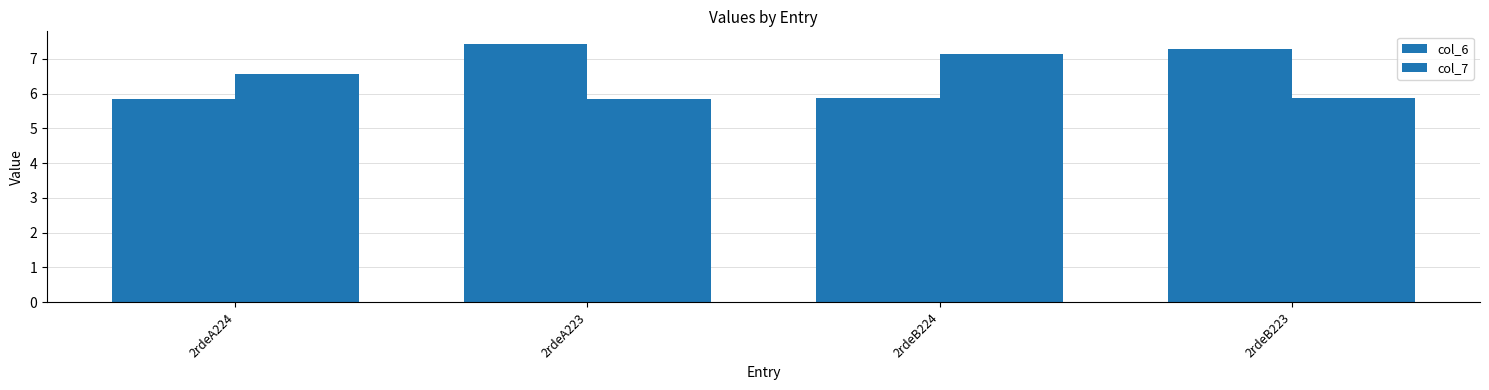

Which series has the largest total across all categories?

col_6